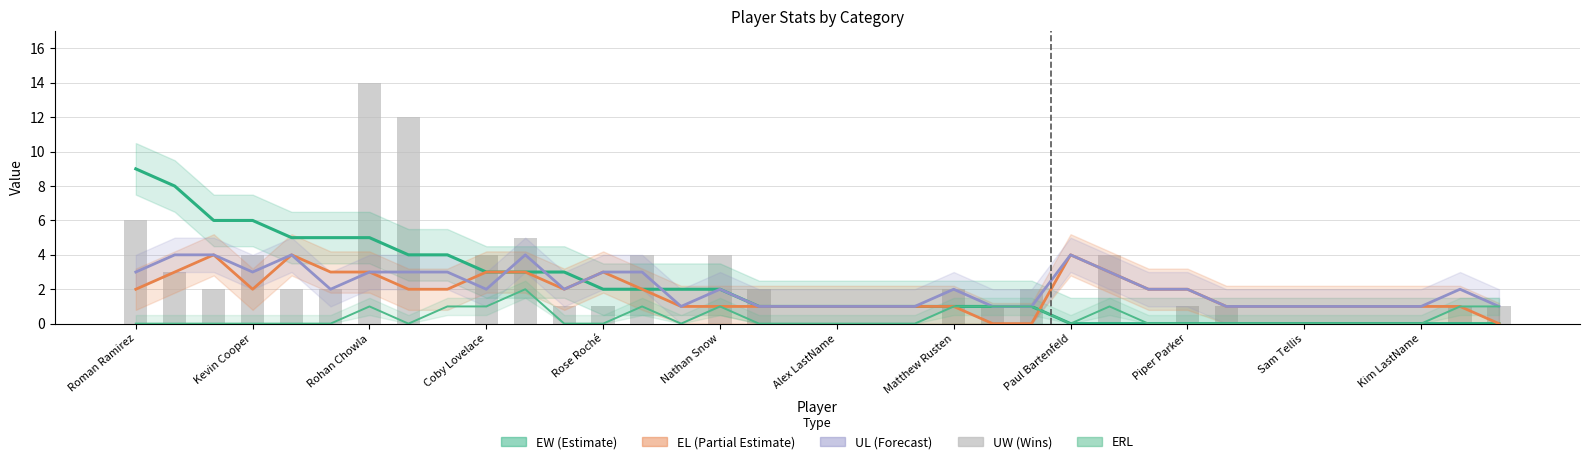

Which series has the widest spread of values?

UW